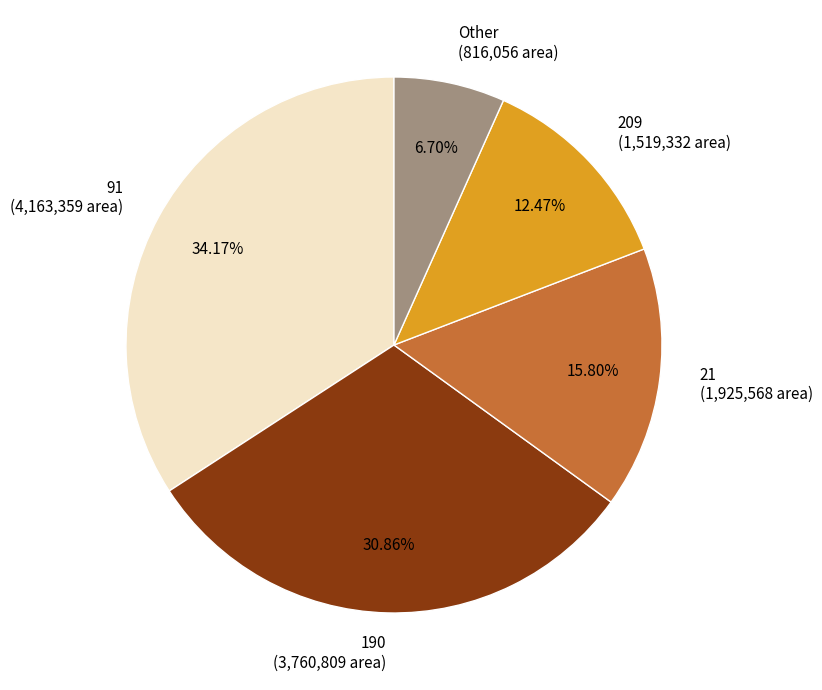

Does any single category account for the majority?

No